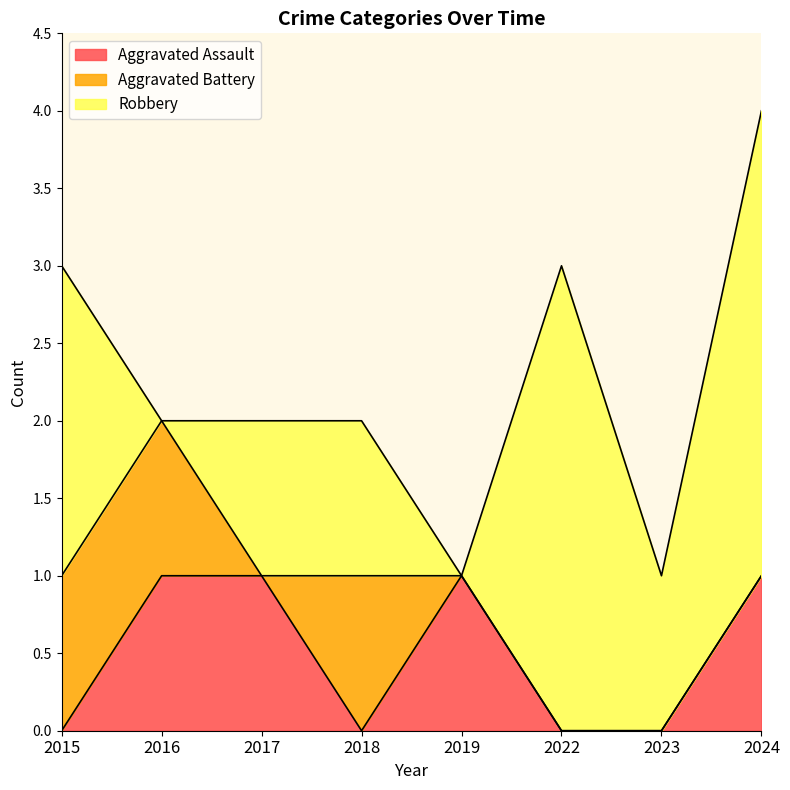

Reading right to left, transcribe all the data shown in this chart.

Aggravated Assault: 1	0	0	1	0	1	1	0
Aggravated Battery: 0	0	0	0	1	0	1	1
Robbery: 3	1	3	0	1	1	0	2